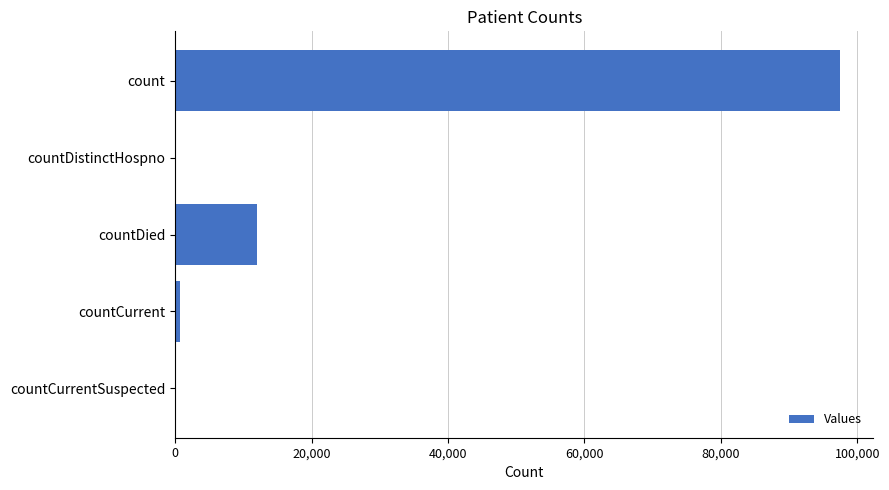

What is the sum of all values?

110287